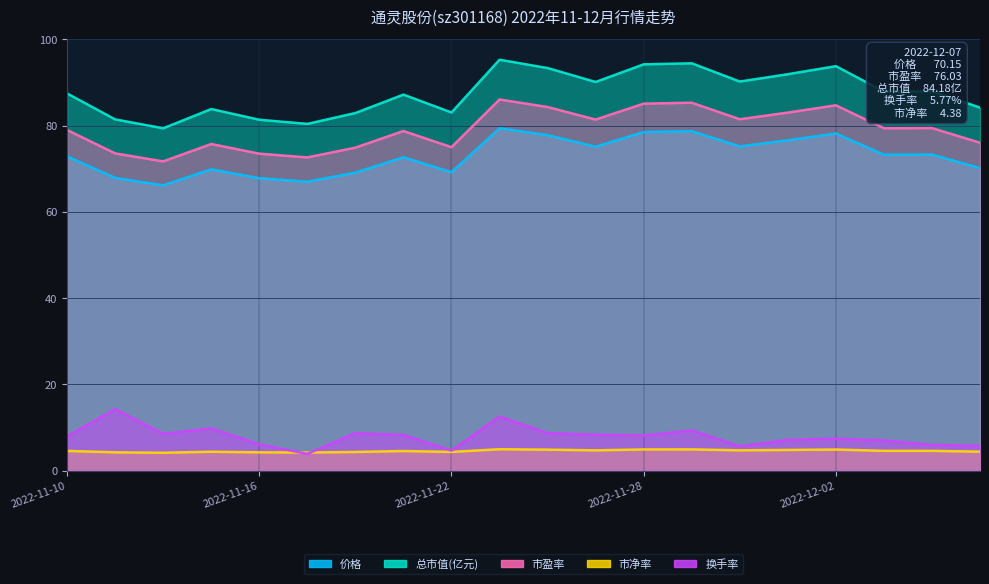

Which series changed the most between 2022-11-17 and 2022-11-28?

总市值(亿元)